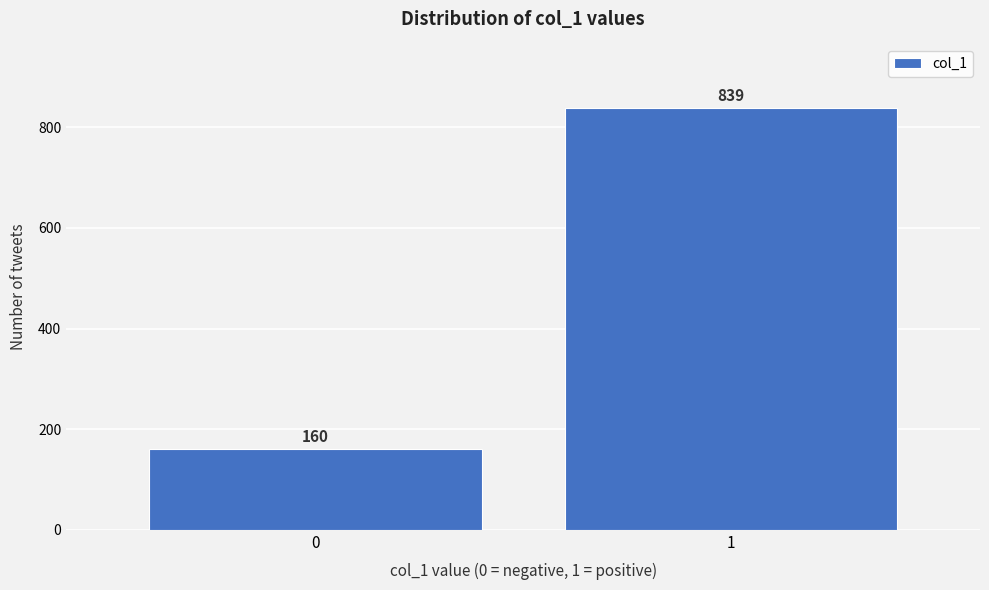

Reading right to left, extract all data points from this chart.

839	160